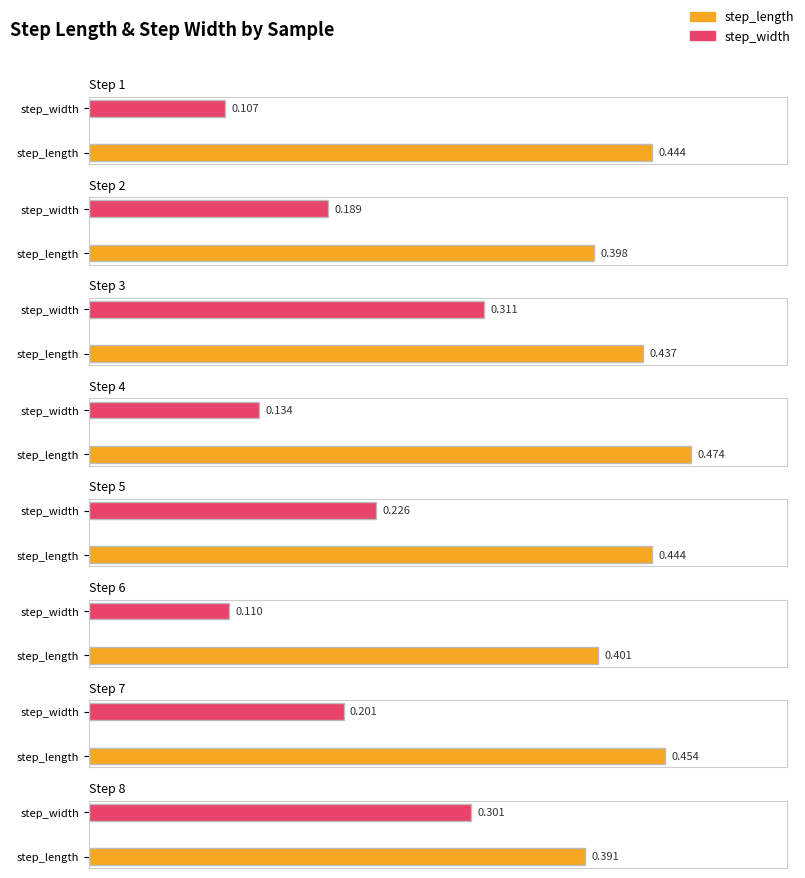

What is the minimum value shown in the chart?

0.1